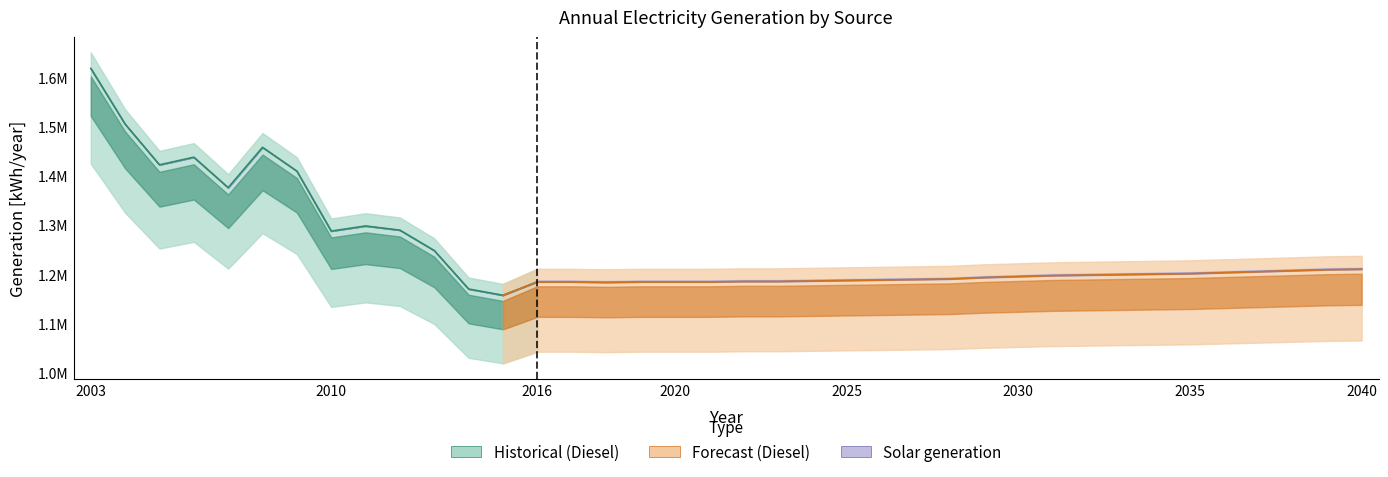

Reading right to left, what are all the values shown in this chart?

generation solar [kWh/year]: 2040=3207	2039=3207	2038=3207	2037=3207	2036=3207	2035=3207	2034=3207	2033=3207	2032=3207	2031=3207	2030=3207	2029=3207	2028=3207	2027=3207	2026=3207	2025=3207	2024=3207	2023=3207	2022=3207	2021=3207	2020=3207	2019=3207	2018=3207	2017=3207	2016=3207	2015=0	2014=0	2013=0	2012=0	2011=0	2010=0	2009=0	2008=0	2007=0	2006=0	2005=0	2004=0	2003=0
generation diesel [kWh/year]: 2040=1209793	2039=1208793	2038=1206793	2037=1204793	2036=1202793	2035=1200793	2034=1199793	2033=1198793	2032=1197793	2031=1196793	2030=1194793	2029=1192793	2028=1189793	2027=1188793	2026=1187793	2025=1186793	2024=1185793	2023=1184793	2022=1184793	2021=1183793	2020=1183793	2019=1183793	2018=1182793	2017=1183793	2016=1183793	2015=1156800	2014=1169600	2013=1248000	2012=1289600	2011=1298122	2010=1287701	2009=1409993	2008=1458459	2007=1376229	2006=1438318	2005=1422779	2004=1505784	2003=1619475
Generation total [kWh/year]: 2040=1213000	2039=1212000	2038=1210000	2037=1208000	2036=1206000	2035=1204000	2034=1203000	2033=1202000	2032=1201000	2031=1200000	2030=1198000	2029=1196000	2028=1193000	2027=1192000	2026=1191000	2025=1190000	2024=1189000	2023=1188000	2022=1188000	2021=1187000	2020=1187000	2019=1187000	2018=1186000	2017=1187000	2016=1187000	2015=1156800	2014=1169600	2013=1248000	2012=1289600	2011=1298122	2010=1287701	2009=1409993	2008=1458459	2007=1376229	2006=1438318	2005=1422779	2004=1505784	2003=1619475
Maximum expected generation solar [kWh/year]: 2040=13044	2039=13044	2038=13044	2037=13044	2036=13044	2035=13044	2034=13044	2033=13044	2032=13044	2031=13044	2030=13044	2029=13044	2028=13044	2027=13044	2026=13044	2025=13044	2024=13044	2023=13044	2022=13044	2021=13044	2020=13044	2019=13044	2018=13044	2017=13044	2016=13044	2015=13044	2014=13044	2013=13044	2012=13044	2011=13044	2010=13044	2009=13044	2008=13044	2007=13044	2006=13044	2005=13044	2004=13044	2003=13044